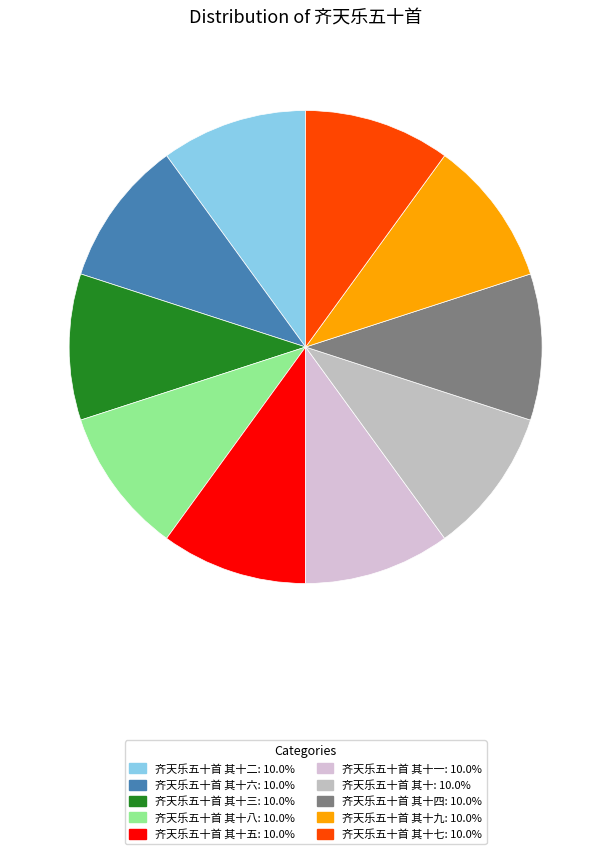

What is the largest slice in the pie chart?

齐天乐五十首 其十九